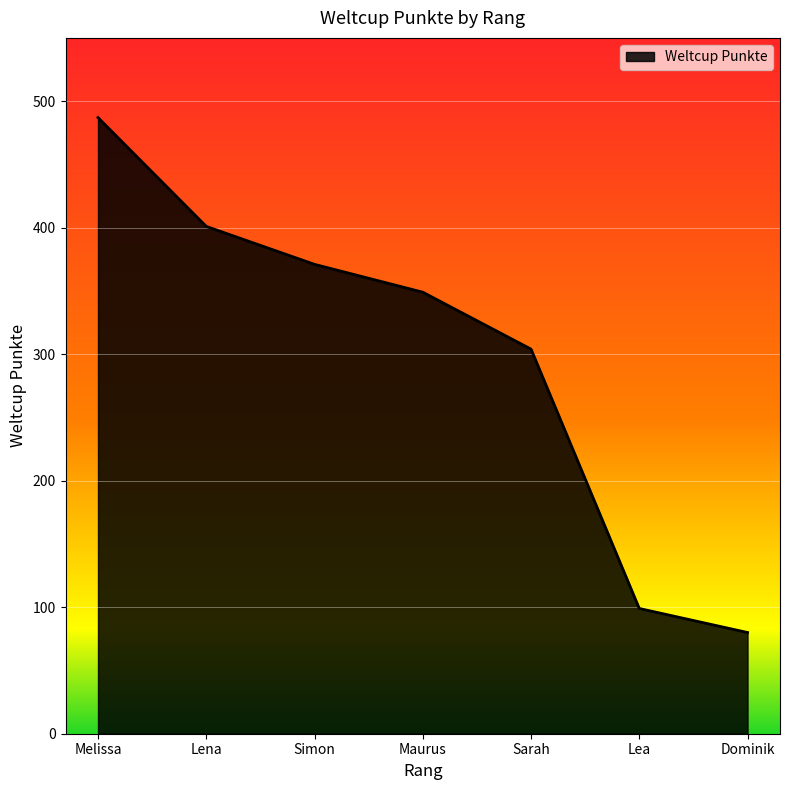

What is the greatest value displayed?

487